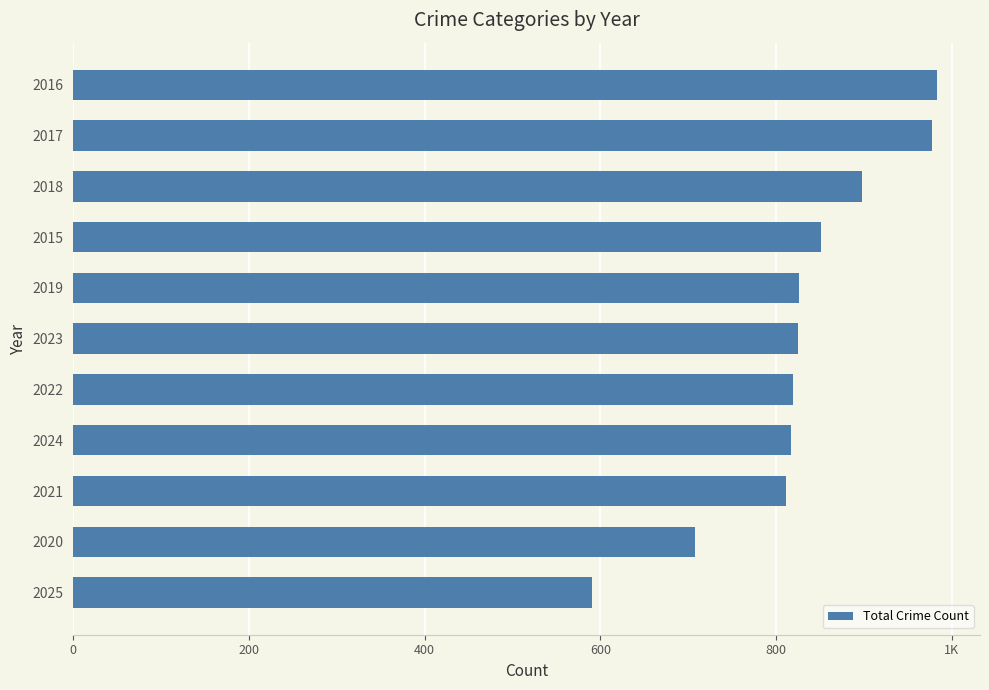

Are the bars horizontal?

Yes